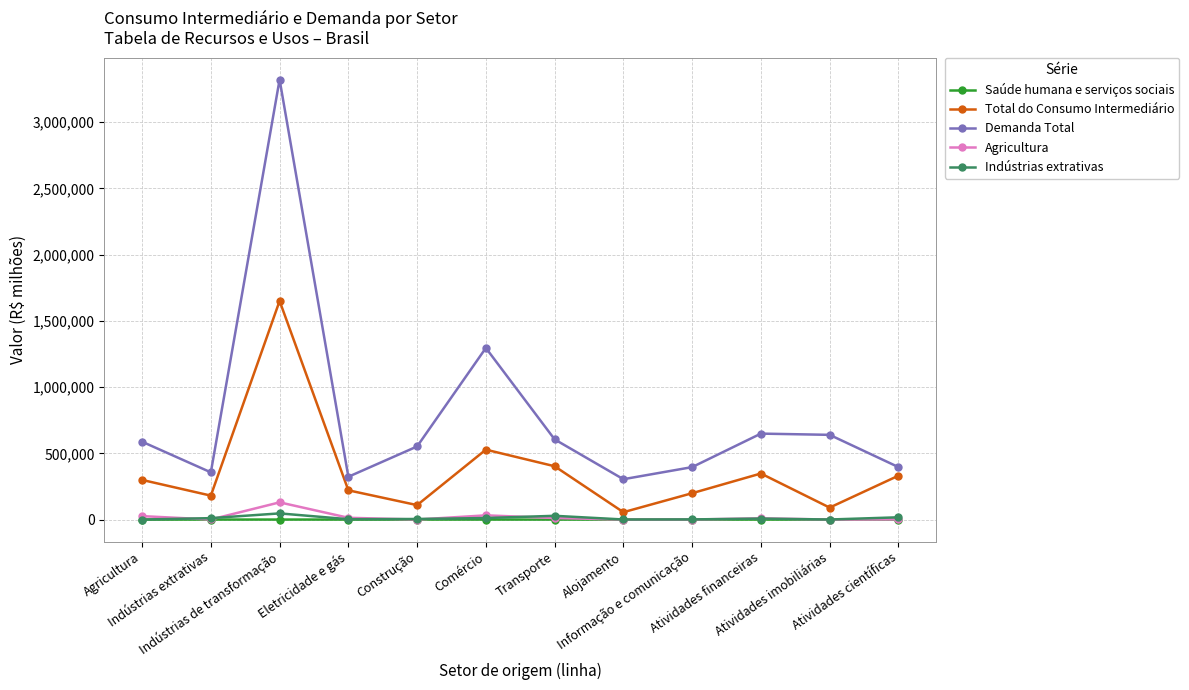

In Demanda Total, how many points are higher than both neighbors (excluding endpoints)?

3